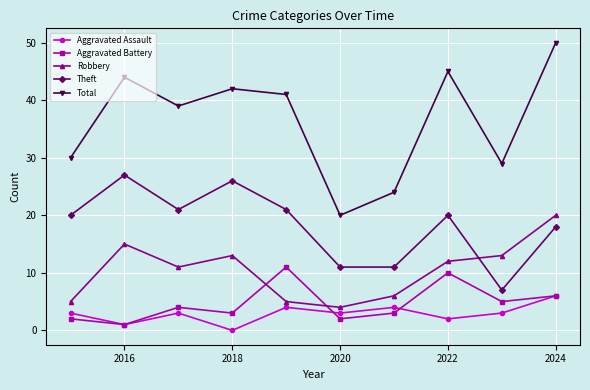

What is the minimum value for Theft?

7